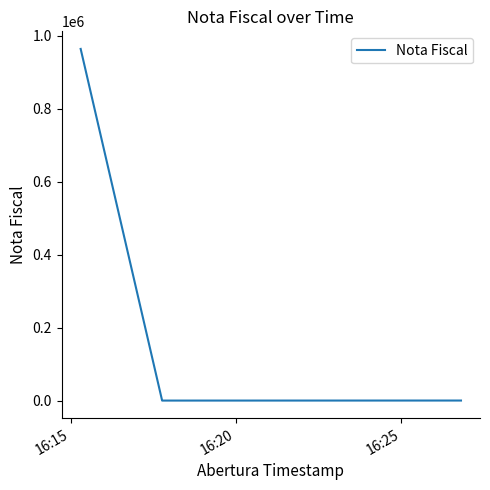

What is the average value?

321815